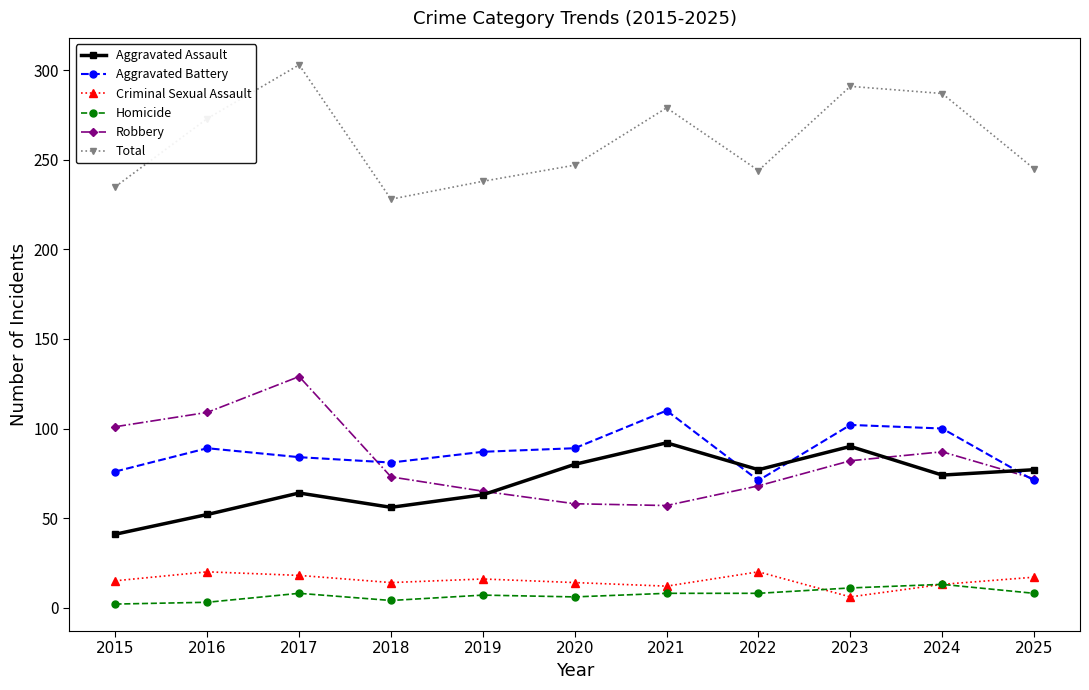

What is the difference between the highest and lowest values at 2023?

285